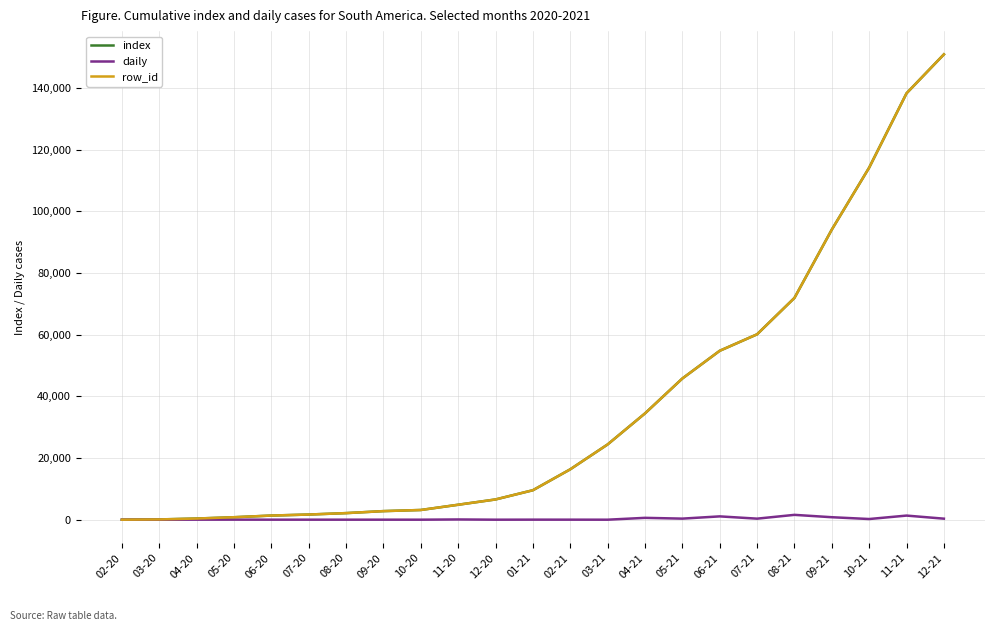

Reading right to left, extract all data points from this chart.

index: 12-21=150866	11-21=138245	10-21=114150	09-21=94054	08-21=71900	07-21=60108	06-21=54764	05-21=45778	04-21=34462	03-21=24402	02-21=16337	01-21=9555	12-20=6566	11-20=4851	10-20=3148	09-20=2784	08-20=2136	07-20=1674	06-20=1343	05-20=803	04-20=375	03-20=87	02-20=2
daily: 12-21=336	11-21=1335	10-21=220	09-21=805	08-21=1571	07-21=340	06-21=1077	05-21=349	04-21=601	03-21=2	02-21=12	01-21=17	12-20=4	11-20=78	10-20=4	09-20=8	08-20=8	07-20=7	06-20=9	05-20=20	04-20=13	03-20=1	02-20=1
row_id: 12-21=150866	11-21=138245	10-21=114150	09-21=94054	08-21=71900	07-21=60108	06-21=54764	05-21=45778	04-21=34462	03-21=24402	02-21=16337	01-21=9555	12-20=6566	11-20=4851	10-20=3148	09-20=2784	08-20=2136	07-20=1674	06-20=1343	05-20=803	04-20=375	03-20=87	02-20=2